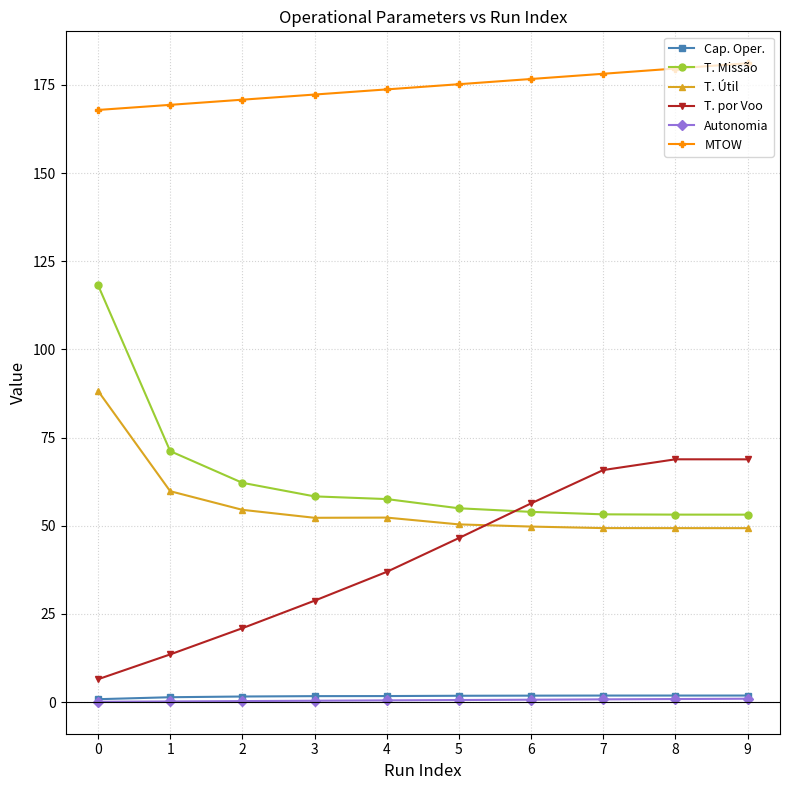

Which series changed the most between 2 and 6?

T. por Voo